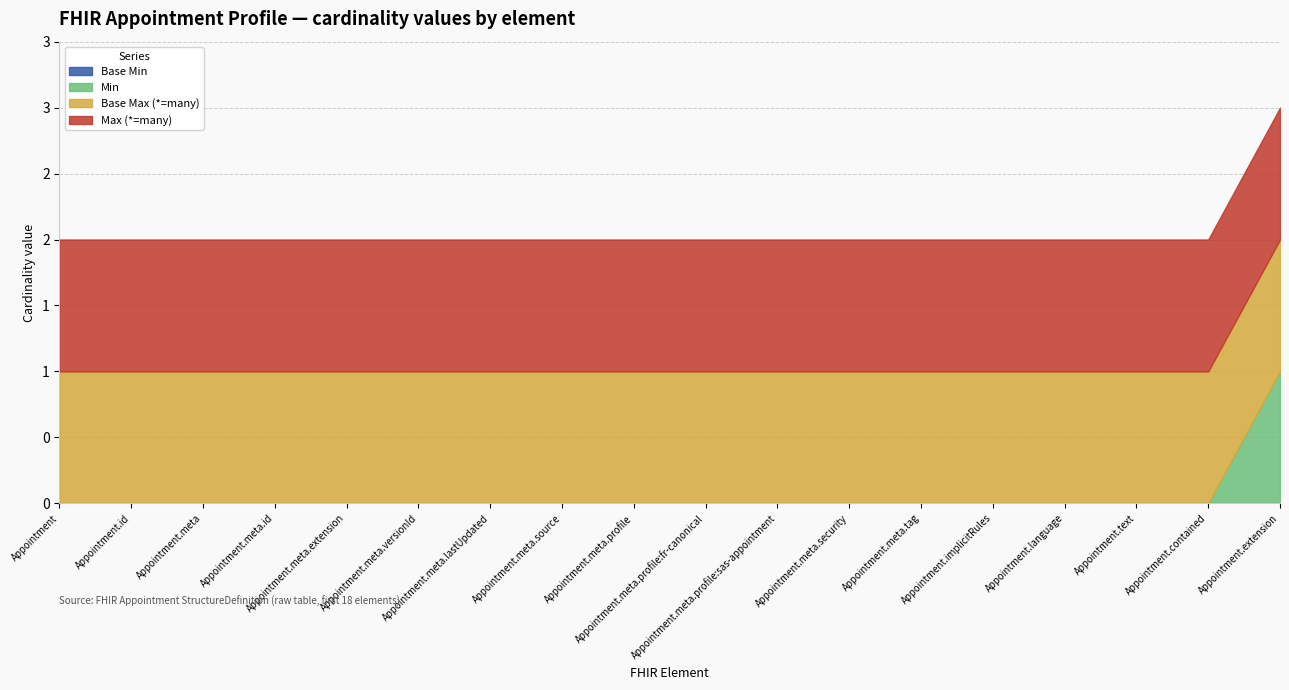

At which category is the sum across all series the highest?

Appointment.extension